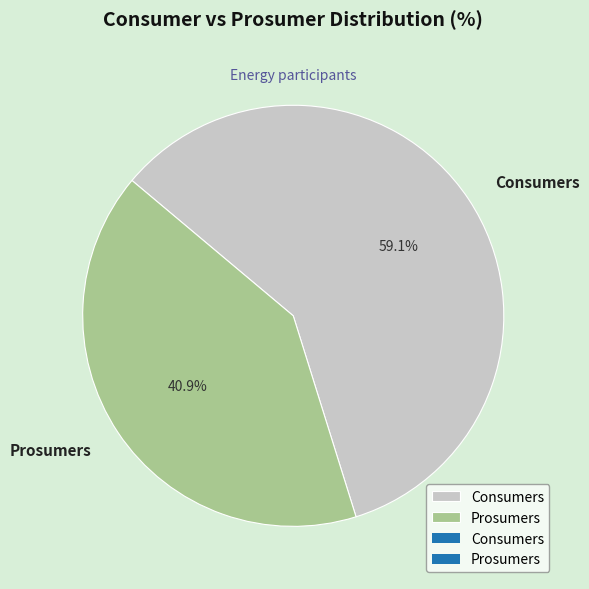

Which slice represents more than half of the pie?

Consumers